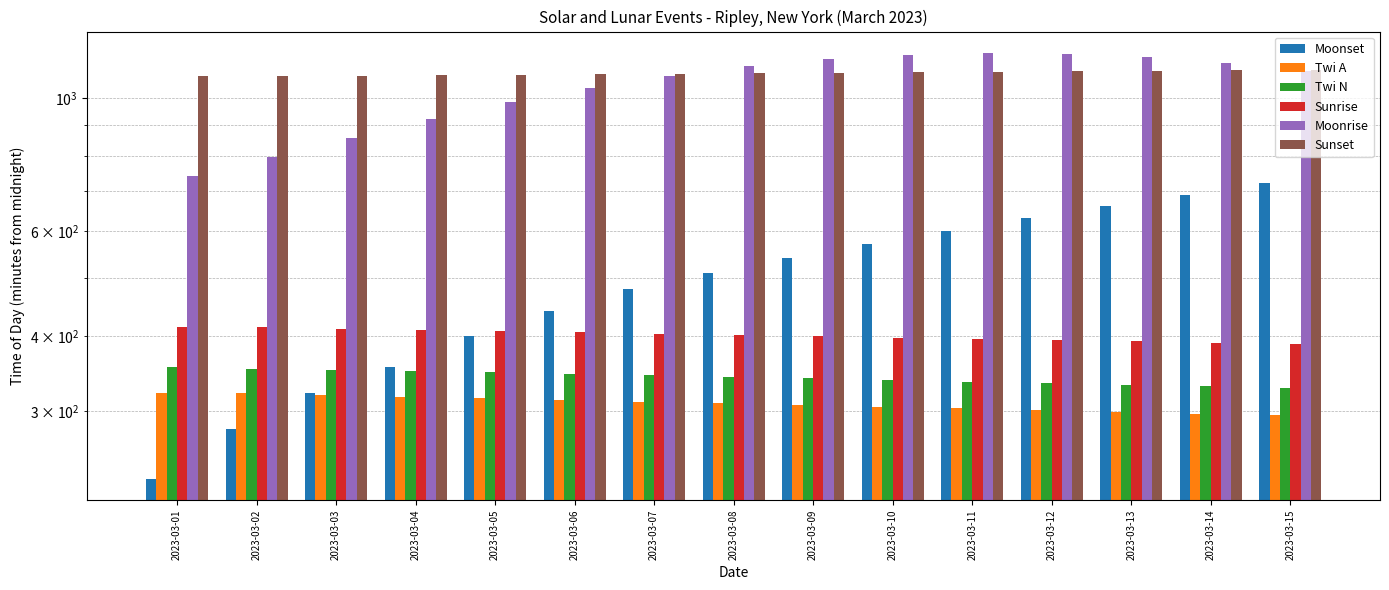

What is the lowest value of the Moonset series?

231